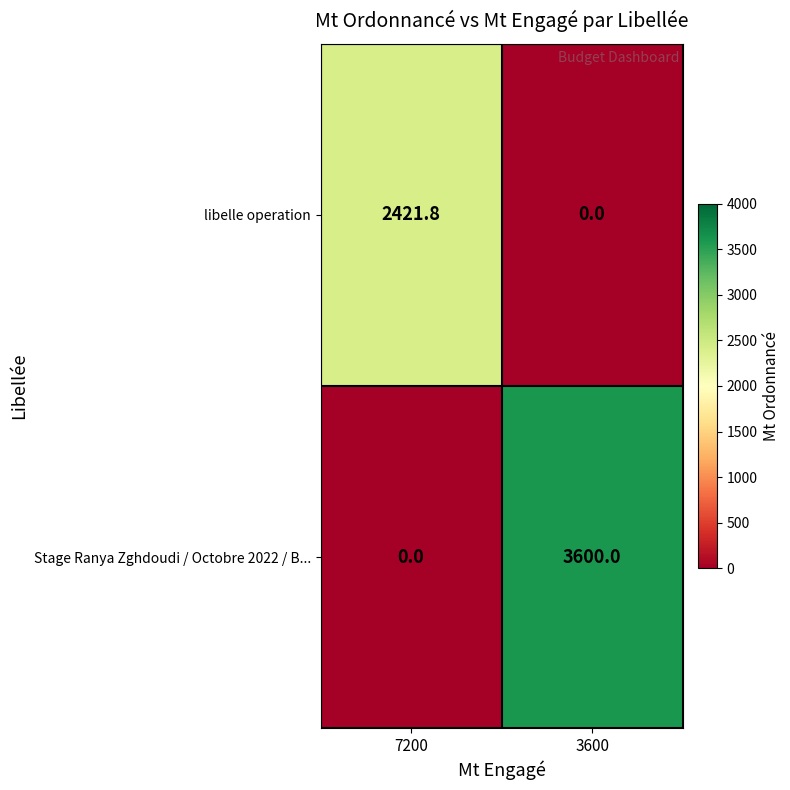

Reading left to right, what are all the values shown in this chart?

libelle operation: 7200=2421.8	3600=0.0
Stage Ranya Zghdoudi / Octobre 2022 / B...: 7200=0.0	3600=3600.0